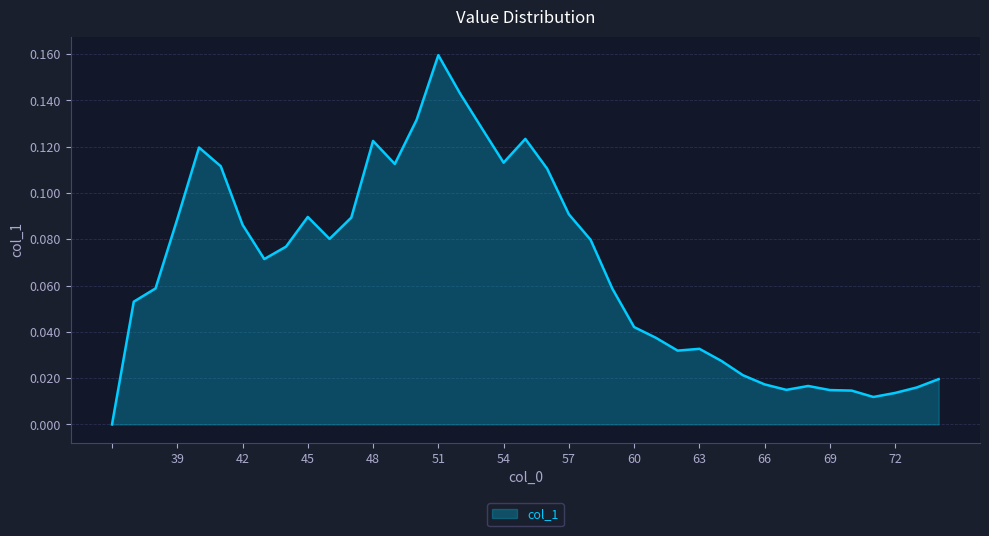

How many interior local valleys (lower than both neighbors) does the data have?

7